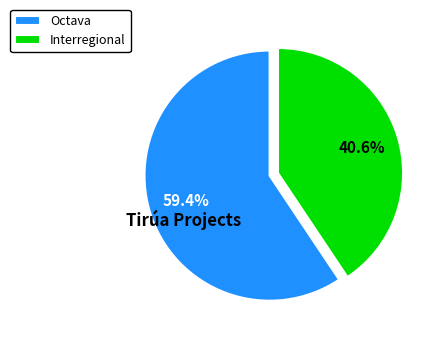

True or false: Octava accounts for 59% of the total.

True